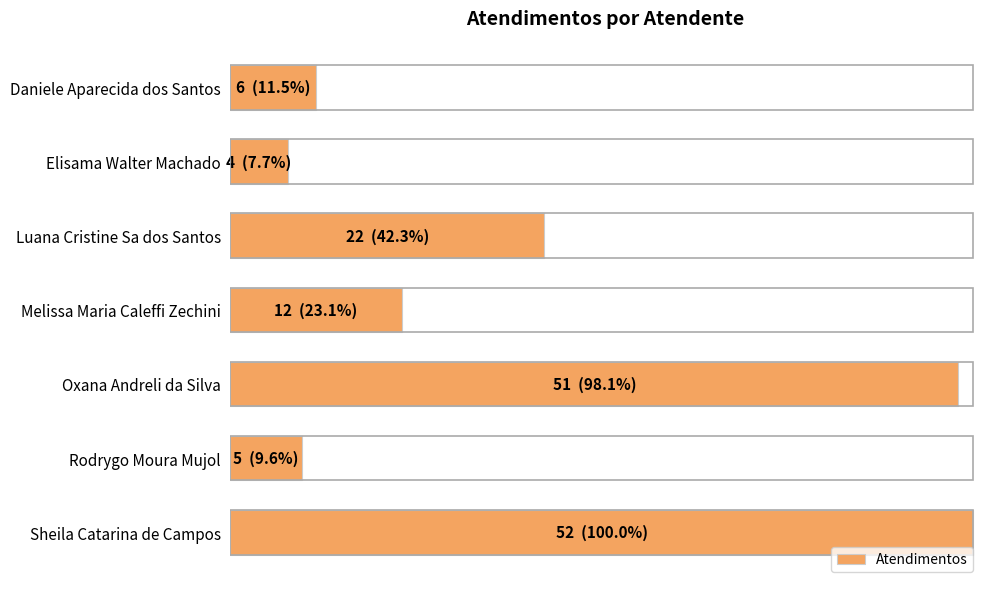

Where is the data nearest to the value 28?

Luana Cristine Sa dos Santos